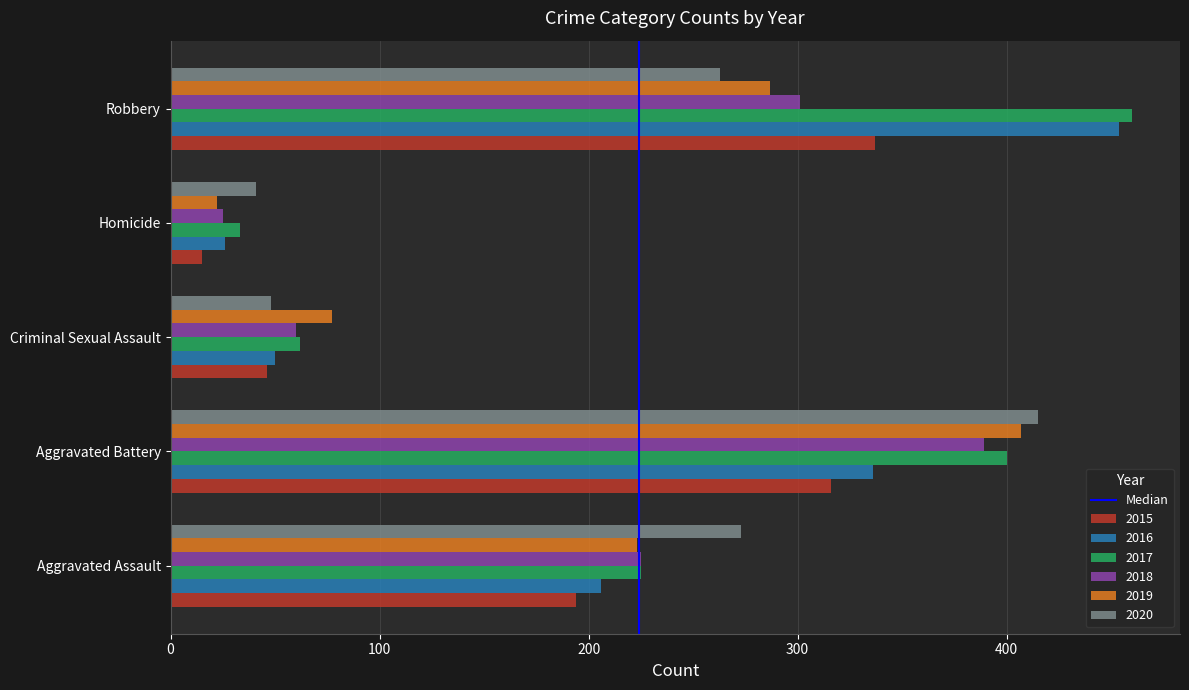

How many distinct data groups are displayed?

6